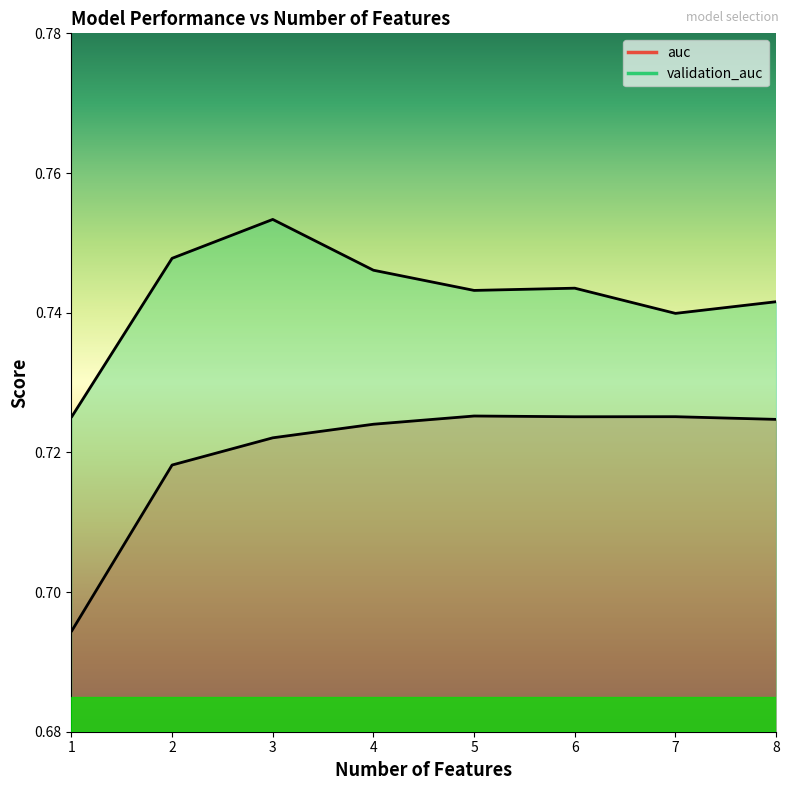

Which series changed the most between 3 and 5?

validation_auc